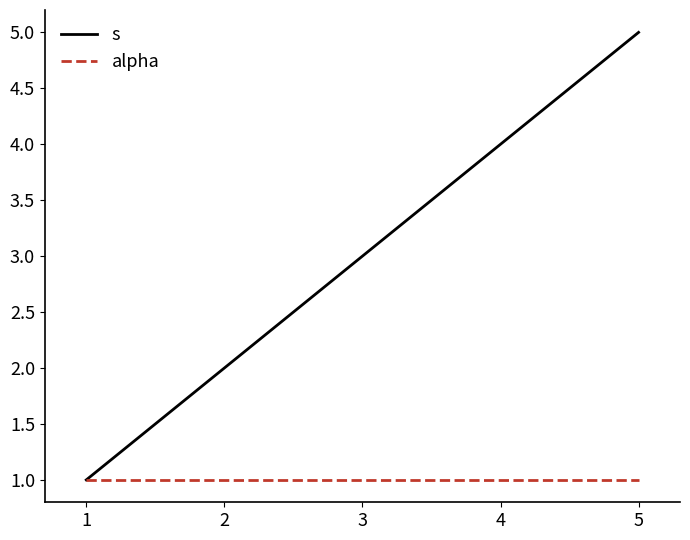

What is the spread (max minus min) of values at 1?

0